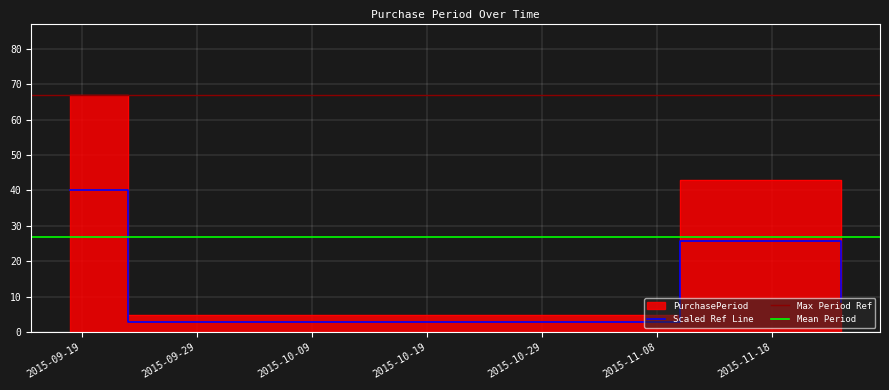

How many values exceed 14?

2